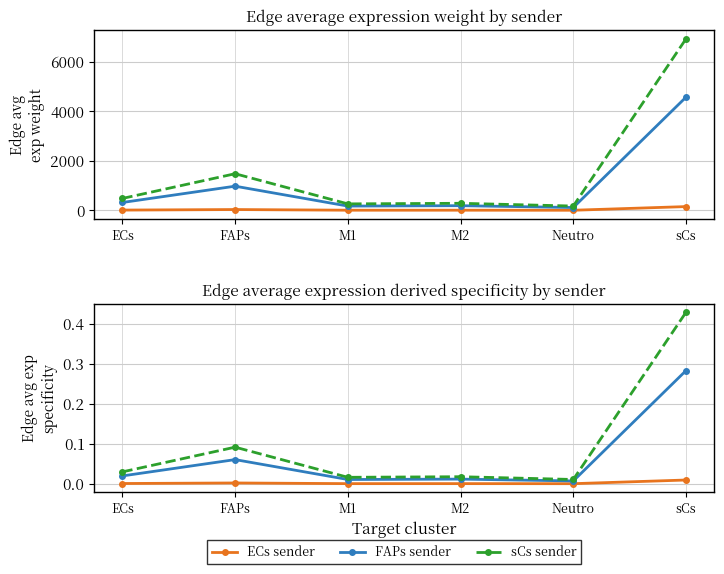

Where is the first local maximum for sCs sender?

FAPs